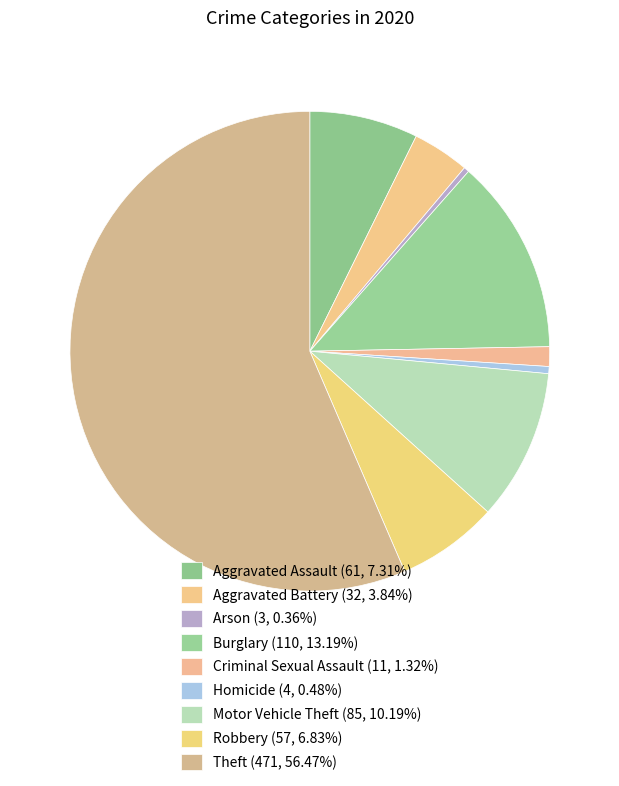

Count the number of slices in the pie.

9